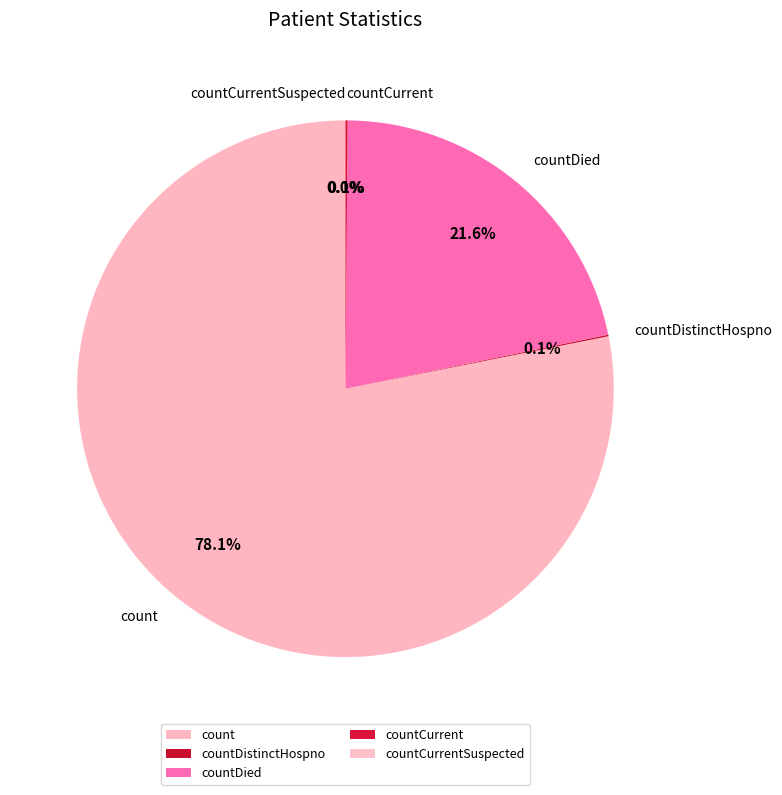

To the nearest percent, what is the combined percentage of count and countCurrentSuspected?

78%